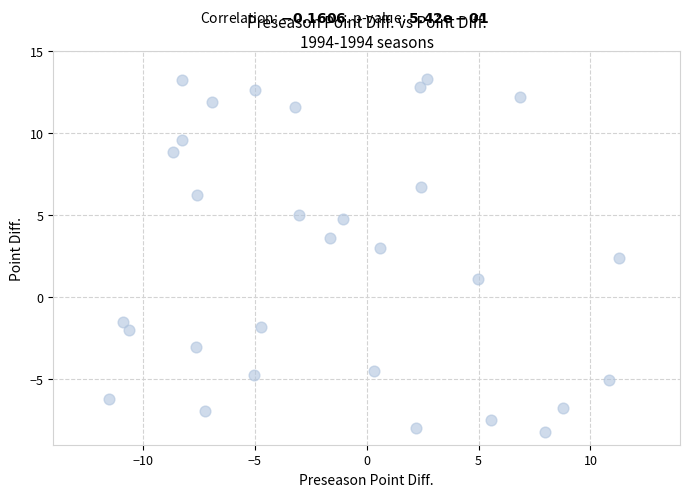

What is the range of Y values (max minus min)?

21.5